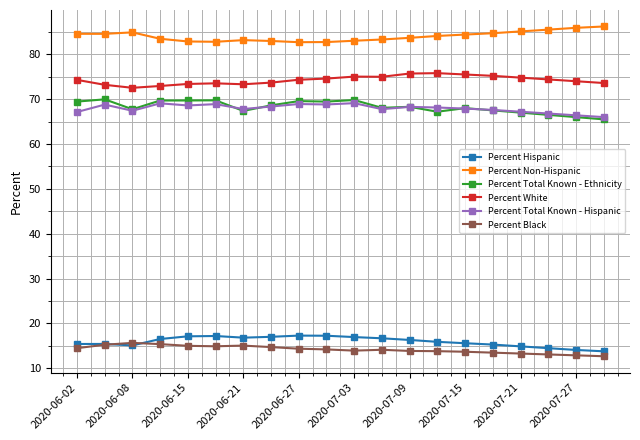

What is the difference between the maximum and minimum values in the Percent Black series?

3.0